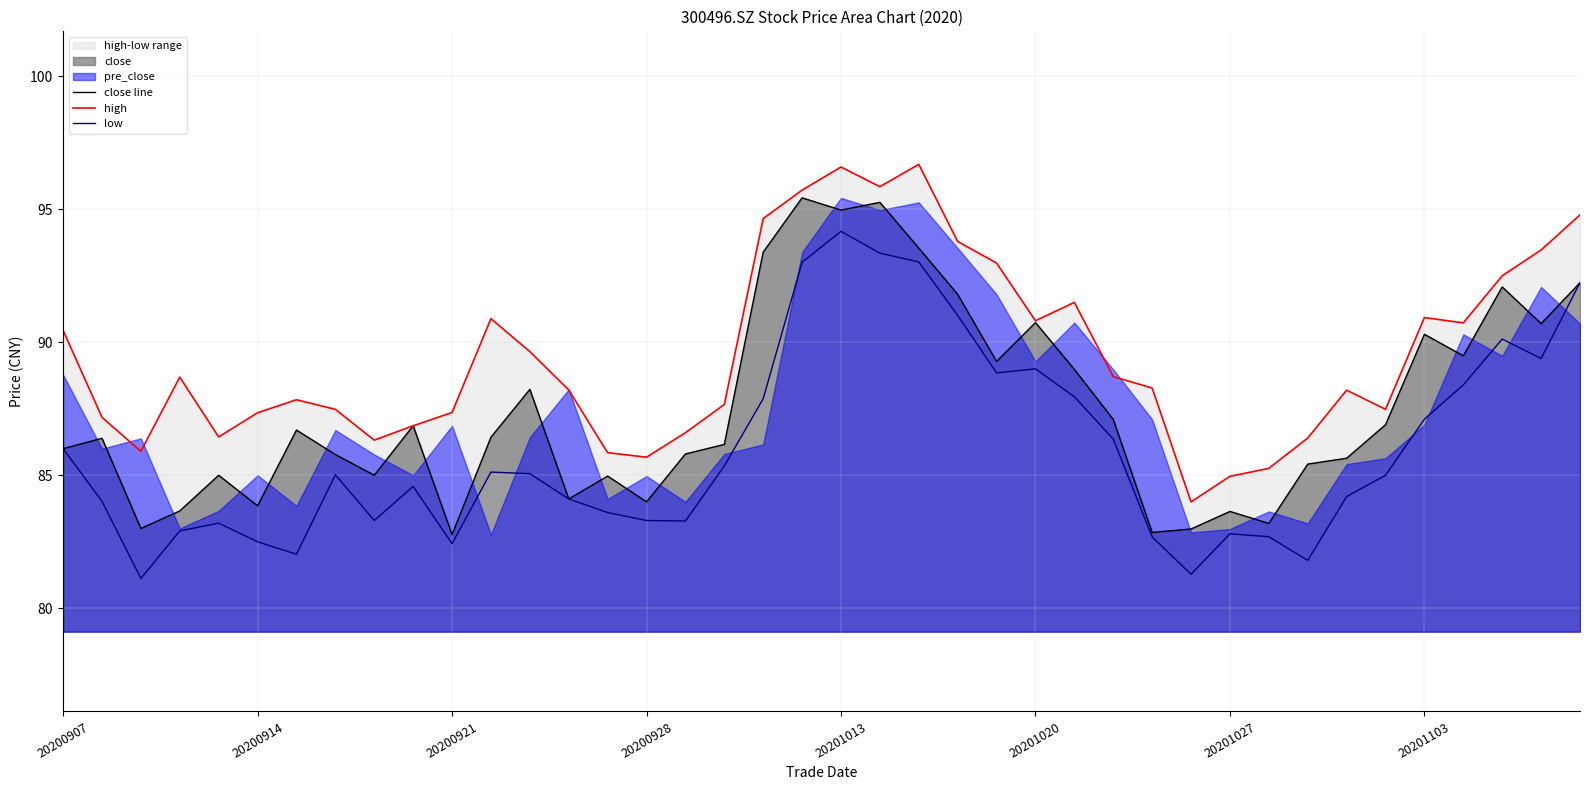

Reading left to right, list all the values displayed in this chart.

close line: 86.0	86.4	83.0	83.7	85.0	83.8	86.7	85.8	85.0	86.9	82.8	86.4	88.2	84.1	85.0	84.0	85.8	86.2	93.4	95.4	95.0	95.3	93.5	91.8	89.3	90.7	89.0	87.1	82.8	83.0	83.6	83.2	85.4	85.6	86.9	90.3	89.5	92.1	90.7	92.2
high: 90.5	87.2	85.9	88.7	86.4	87.3	87.8	87.5	86.3	86.9	87.4	90.9	89.7	88.2	85.8	85.7	86.6	87.7	94.7	95.7	96.6	95.8	96.7	93.8	93.0	90.8	91.5	88.7	88.3	84.0	85.0	85.3	86.4	88.2	87.5	90.9	90.7	92.5	93.5	94.8
low: 86.0	84.0	81.1	82.9	83.2	82.5	82.0	85.0	83.3	84.6	82.4	85.1	85.1	84.1	83.6	83.3	83.3	85.3	87.9	93.0	94.2	93.3	93.0	91.0	88.8	89.0	88.0	86.4	82.7	81.3	82.8	82.7	81.8	84.2	85.0	87.1	88.4	90.1	89.4	92.2